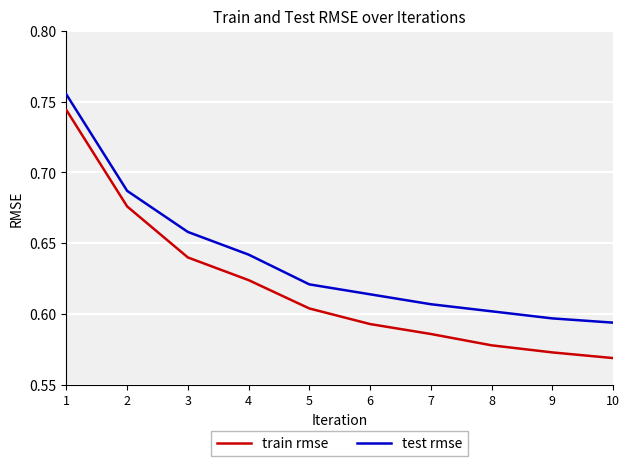

True or false: train rmse and test rmse cross at least once.

False